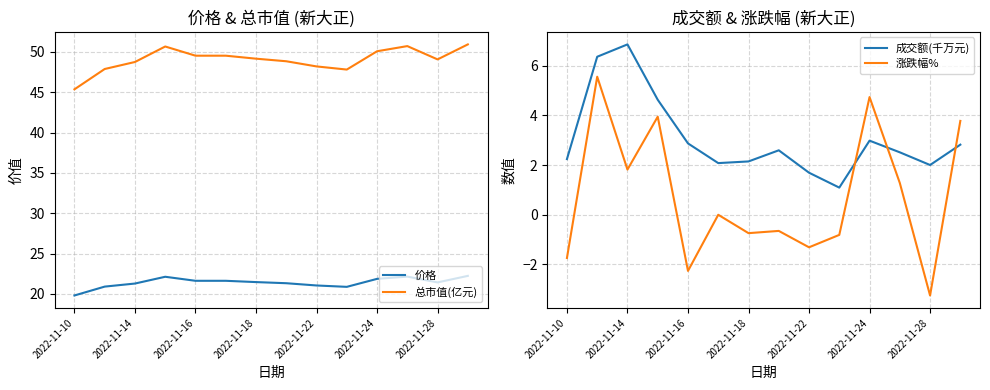

What is the highest value of the 总市值(亿元) series?

50.9